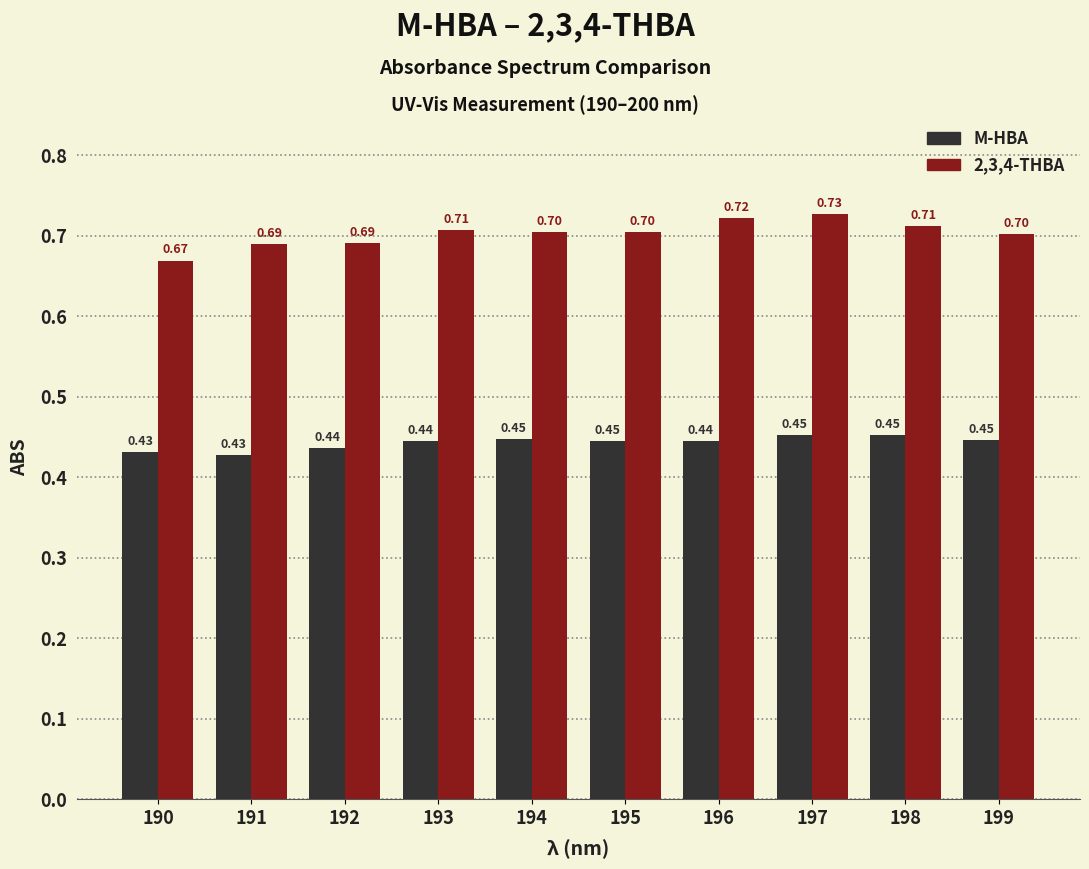

How many groups of bars are there?

10